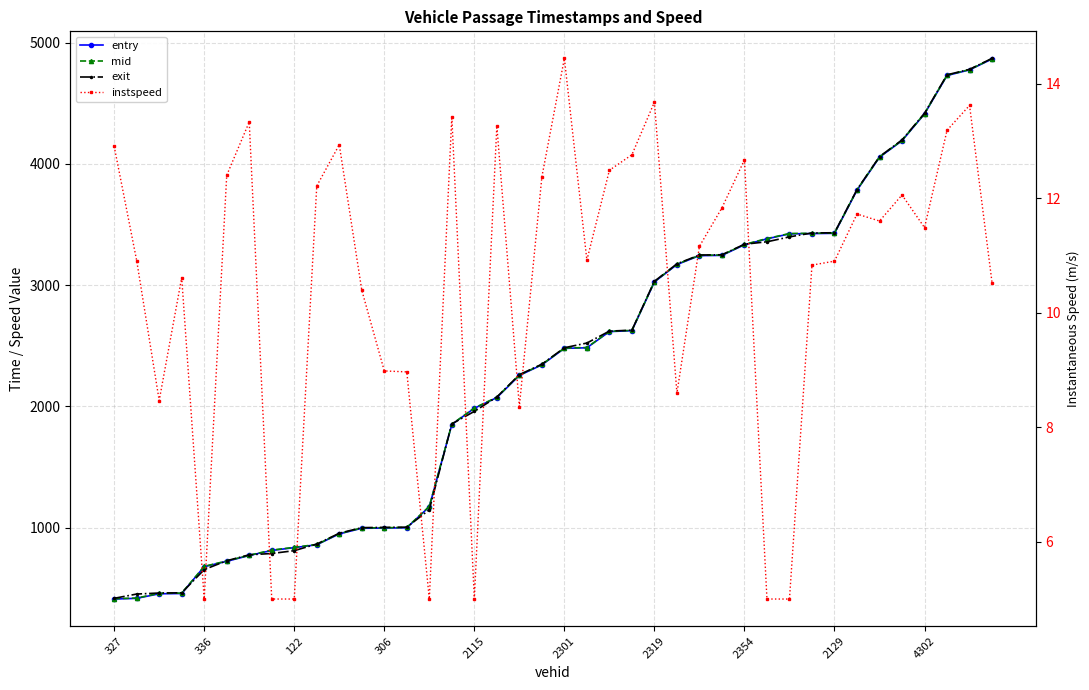

The value of exit at 31 is 2332.1. True or false?

False